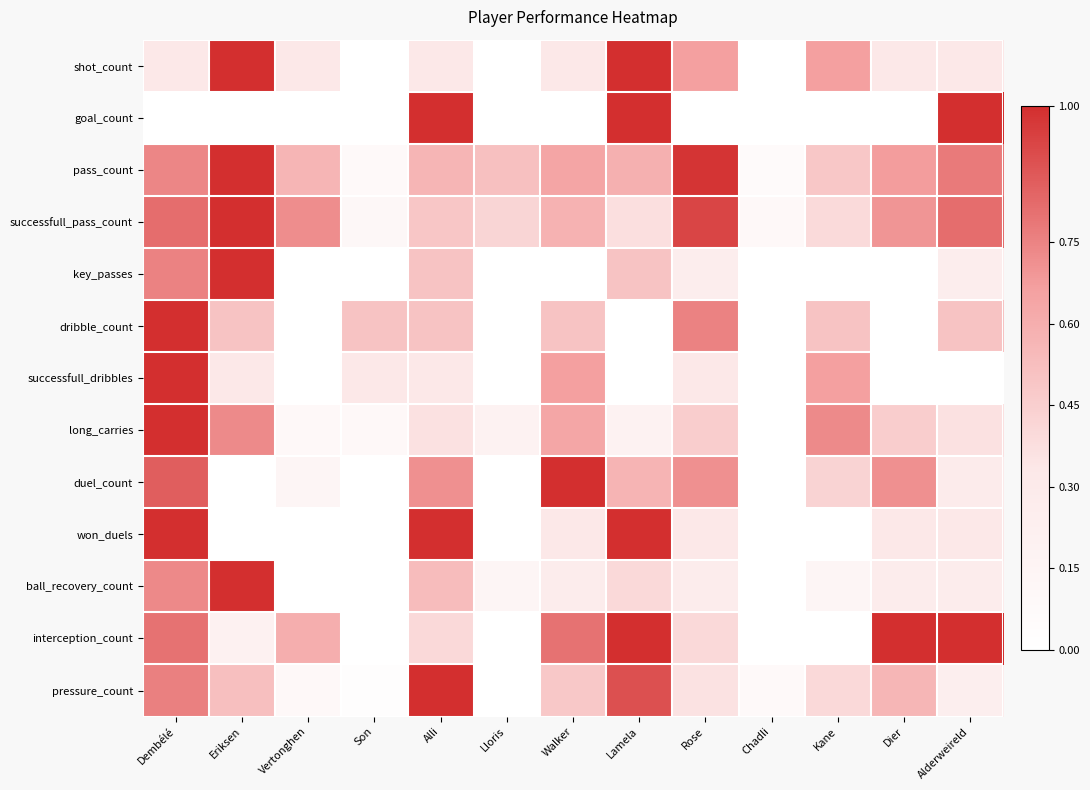

Reading right to left, list all the values displayed in this chart.

shot_count: Alderweireld=0.3	Dier=0.3	Kane=0.7	Chadli=0.0	Rose=0.7	Lamela=1.0	Walker=0.3	Lloris=0.0	Alli=0.3	Son=0.0	Vertonghen=0.3	Eriksen=1.0	Dembélé=0.3
goal_count: Alderweireld=1.0	Dier=0.0	Kane=0.0	Chadli=0.0	Rose=0.0	Lamela=1.0	Walker=0.0	Lloris=0.0	Alli=1.0	Son=0.0	Vertonghen=0.0	Eriksen=0.0	Dembélé=0.0
pass_count: Alderweireld=0.8	Dier=0.7	Kane=0.5	Chadli=0.1	Rose=1.0	Lamela=0.6	Walker=0.6	Lloris=0.5	Alli=0.6	Son=0.1	Vertonghen=0.6	Eriksen=1.0	Dembélé=0.7
successfull_pass_count: Alderweireld=0.8	Dier=0.7	Kane=0.4	Chadli=0.1	Rose=0.9	Lamela=0.4	Walker=0.6	Lloris=0.4	Alli=0.5	Son=0.1	Vertonghen=0.7	Eriksen=1.0	Dembélé=0.8
key_passes: Alderweireld=0.2	Dier=0.0	Kane=0.0	Chadli=0.0	Rose=0.2	Lamela=0.5	Walker=0.0	Lloris=0.0	Alli=0.5	Son=0.0	Vertonghen=0.0	Eriksen=1.0	Dembélé=0.8
dribble_count: Alderweireld=0.5	Dier=0.0	Kane=0.5	Chadli=0.0	Rose=0.8	Lamela=0.0	Walker=0.5	Lloris=0.0	Alli=0.5	Son=0.5	Vertonghen=0.0	Eriksen=0.5	Dembélé=1.0
successfull_dribbles: Alderweireld=0.0	Dier=0.0	Kane=0.7	Chadli=0.0	Rose=0.3	Lamela=0.0	Walker=0.7	Lloris=0.0	Alli=0.3	Son=0.3	Vertonghen=0.0	Eriksen=0.3	Dembélé=1.0
long_carries: Alderweireld=0.4	Dier=0.5	Kane=0.7	Chadli=0.0	Rose=0.5	Lamela=0.2	Walker=0.6	Lloris=0.2	Alli=0.4	Son=0.1	Vertonghen=0.1	Eriksen=0.7	Dembélé=1.0
duel_count: Alderweireld=0.3	Dier=0.7	Kane=0.4	Chadli=0.0	Rose=0.7	Lamela=0.6	Walker=1.0	Lloris=0.0	Alli=0.7	Son=0.0	Vertonghen=0.1	Eriksen=0.0	Dembélé=0.9
won_duels: Alderweireld=0.3	Dier=0.3	Kane=0.0	Chadli=0.0	Rose=0.3	Lamela=1.0	Walker=0.3	Lloris=0.0	Alli=1.0	Son=0.0	Vertonghen=0.0	Eriksen=0.0	Dembélé=1.0
ball_recovery_count: Alderweireld=0.3	Dier=0.3	Kane=0.1	Chadli=0.0	Rose=0.3	Lamela=0.4	Walker=0.3	Lloris=0.1	Alli=0.5	Son=0.0	Vertonghen=0.0	Eriksen=1.0	Dembélé=0.7
interception_count: Alderweireld=1.0	Dier=1.0	Kane=0.0	Chadli=0.0	Rose=0.4	Lamela=1.0	Walker=0.8	Lloris=0.0	Alli=0.4	Son=0.0	Vertonghen=0.6	Eriksen=0.2	Dembélé=0.8
pressure_count: Alderweireld=0.2	Dier=0.6	Kane=0.4	Chadli=0.1	Rose=0.4	Lamela=0.9	Walker=0.5	Lloris=0.0	Alli=1.0	Son=0.0	Vertonghen=0.1	Eriksen=0.5	Dembélé=0.8